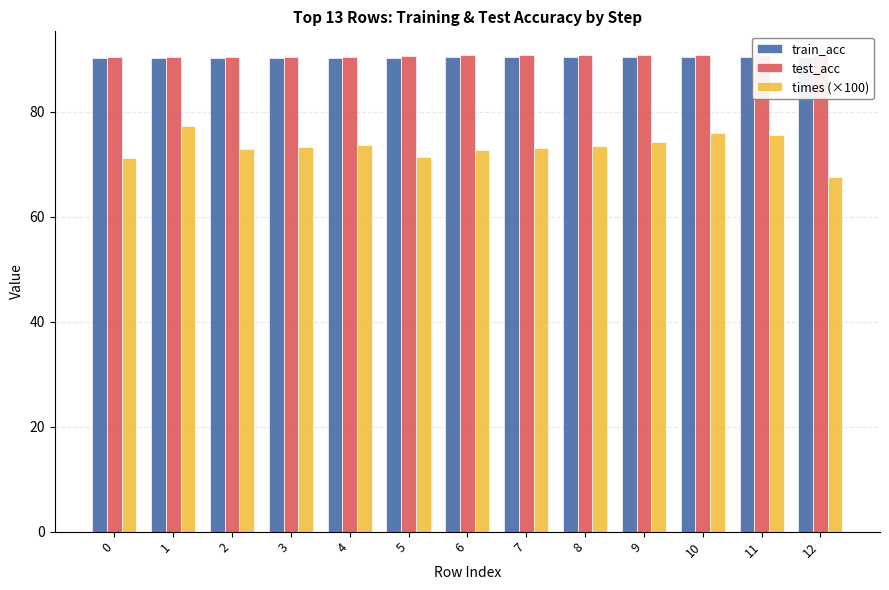

Which series changed the most between 1 and 2?

times (×100)